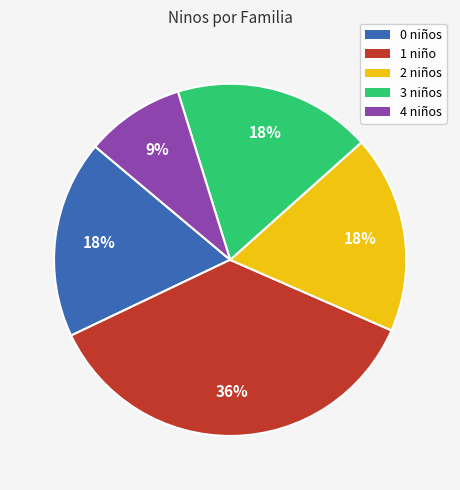

Does any single category account for the majority?

No